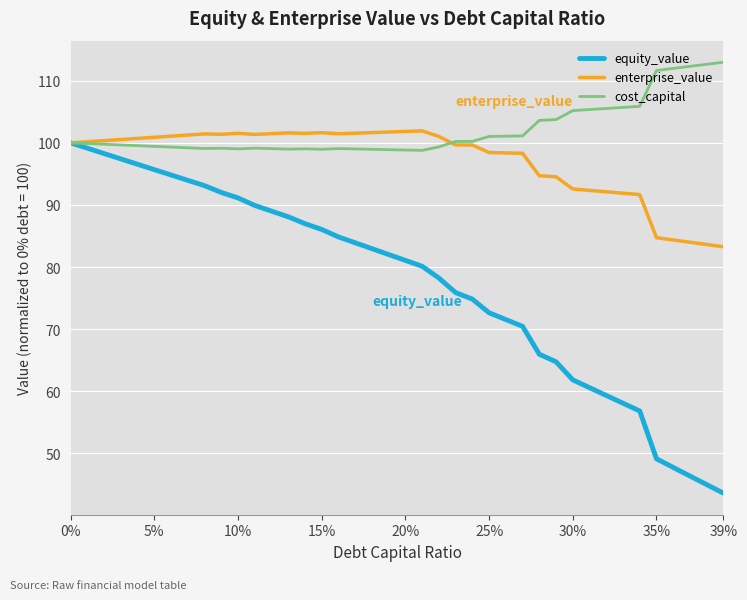

What is the minimum value shown in the chart?

43.6